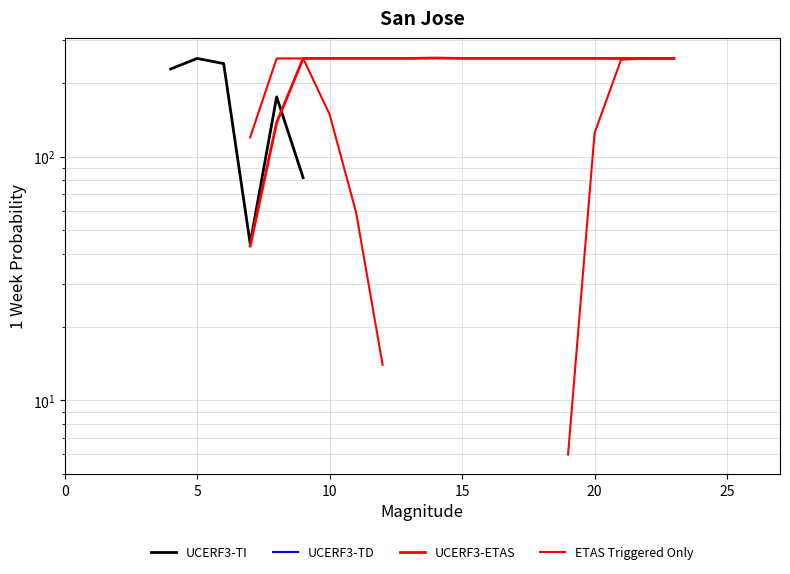

The value of UCERF3-ETAS at 11 is 167.9. True or false?

False